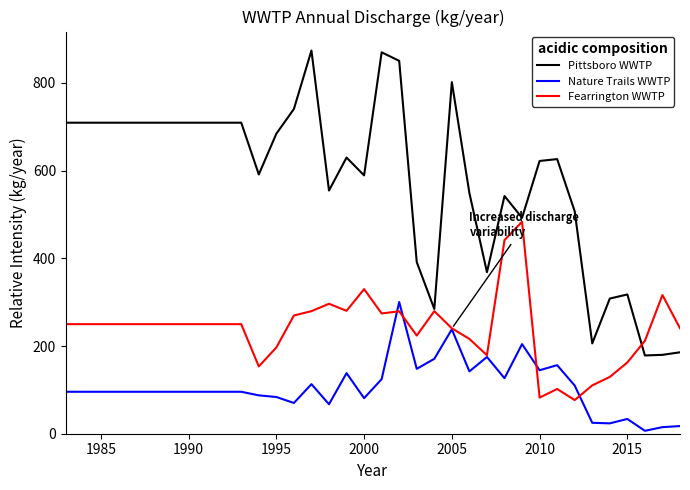

Which series has the largest total across all categories?

Pittsboro WWTP